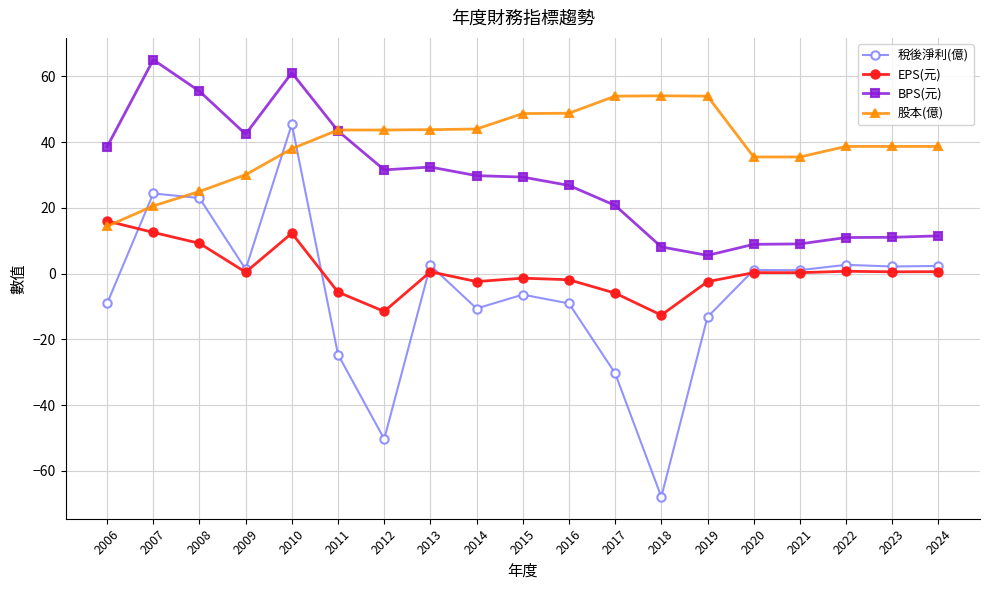

Which series changed the most between 2006 and 2019?

股本(億)